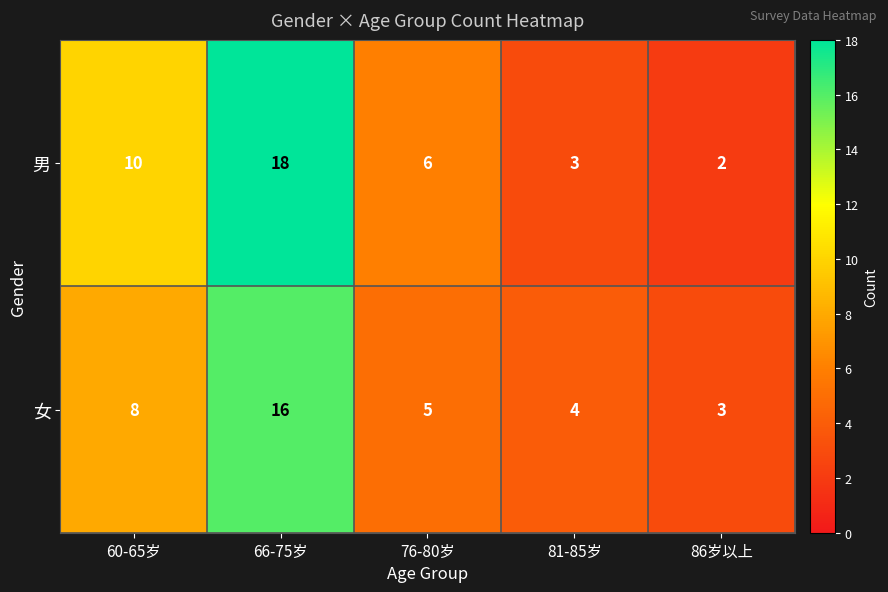

Reading right to left, what are all the values shown in this chart?

男: 86岁以上=2	81-85岁=3	76-80岁=6	66-75岁=18	60-65岁=10
女: 86岁以上=3	81-85岁=4	76-80岁=5	66-75岁=16	60-65岁=8